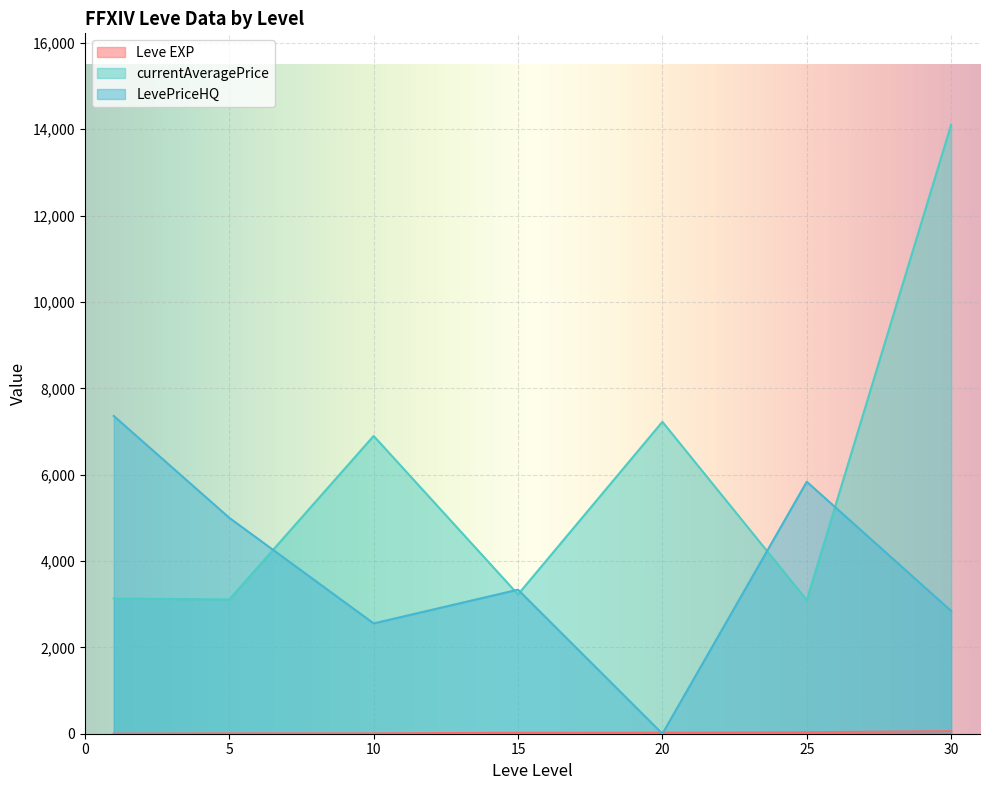

The value of currentAveragePrice at 20 is 7224.5. True or false?

True